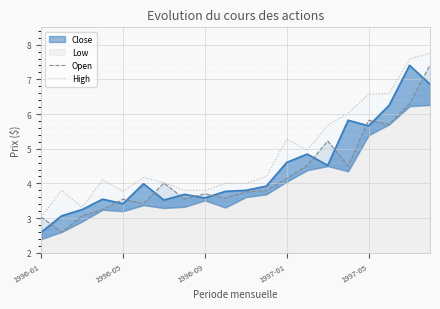

The value of Open at 7 is 3.5. True or false?

True